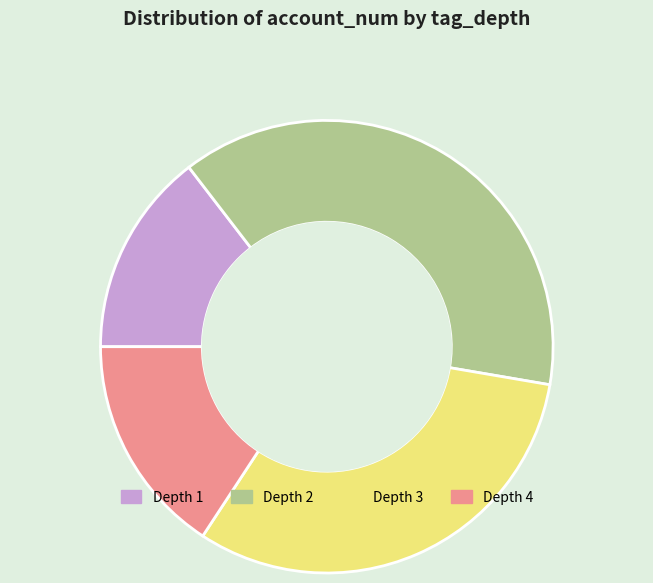

Between Depth 2 and Depth 3, which is larger?

Depth 2